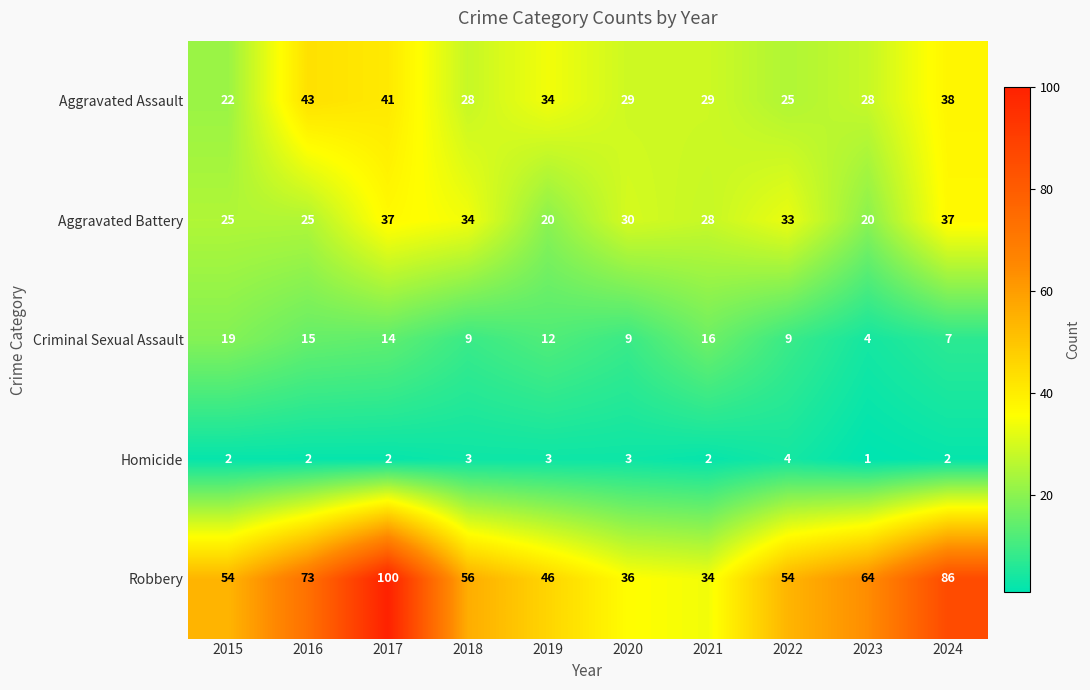

What is the greatest value displayed?

100